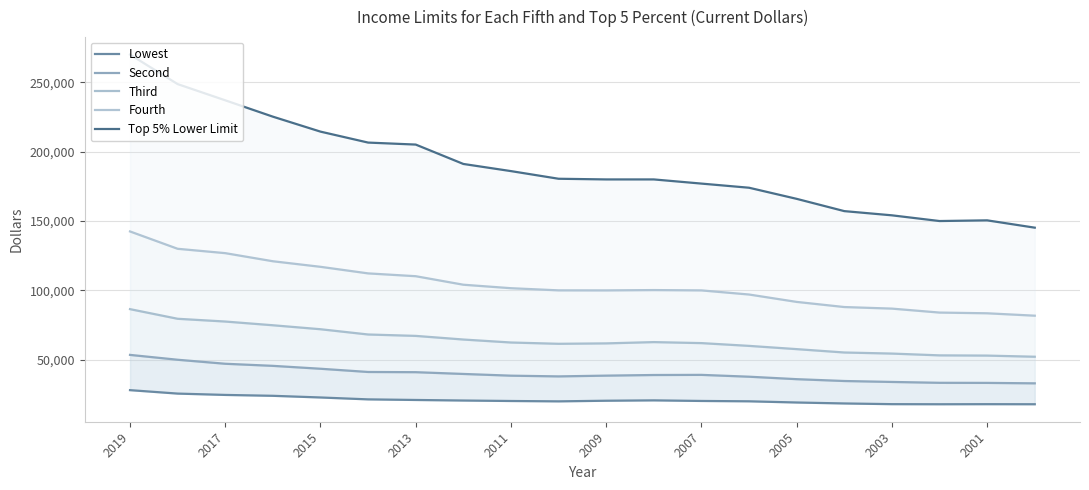

Where does the Third series first go above 62434?

2019